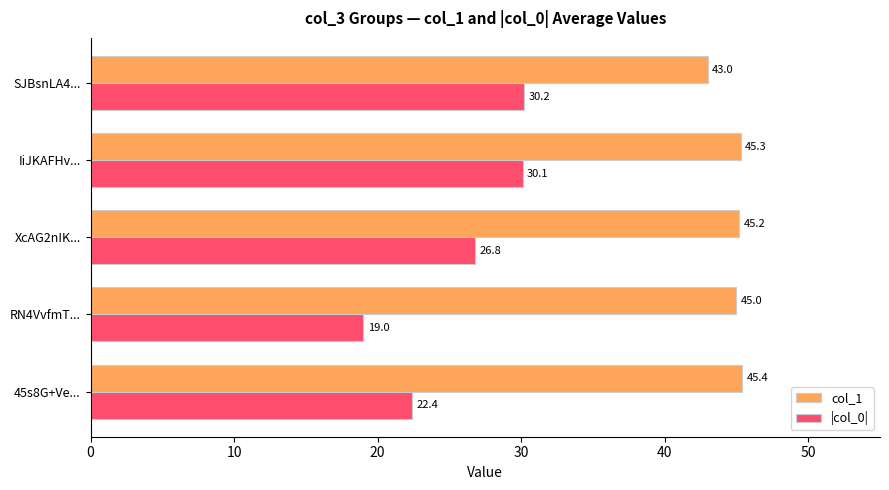

What is the sum of the col_1 values at RN4VvfmT... and SJBsnLA4...?

88.0